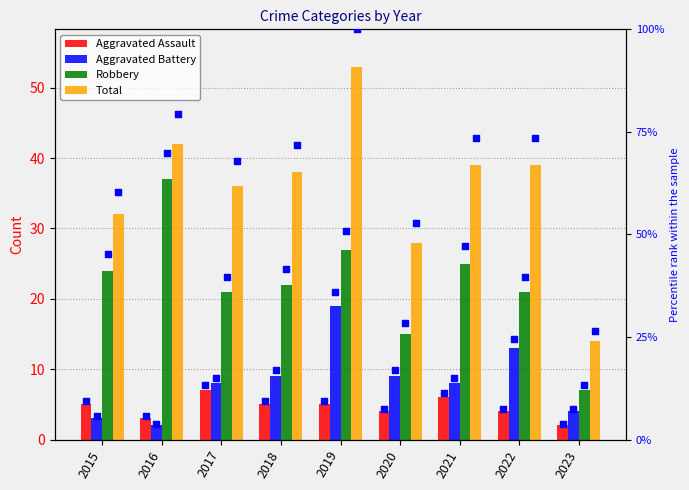

Which series contains the highest Y value?

Total